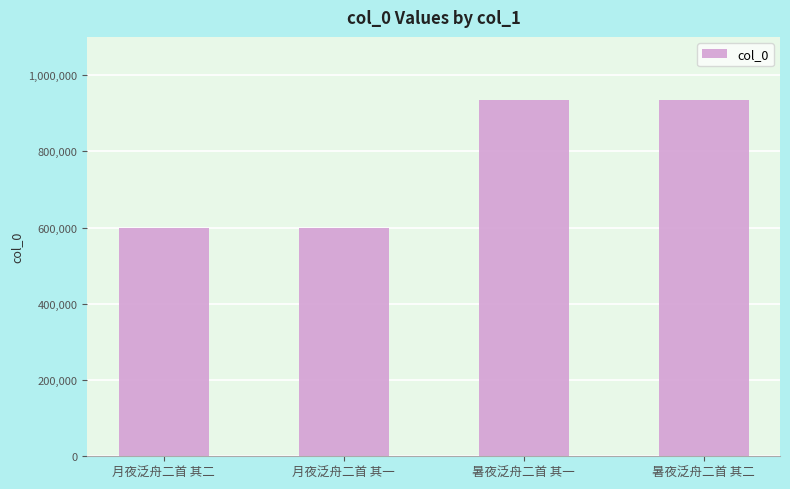

What is the label of the 4th bar from the right?

月夜泛舟二首 其二